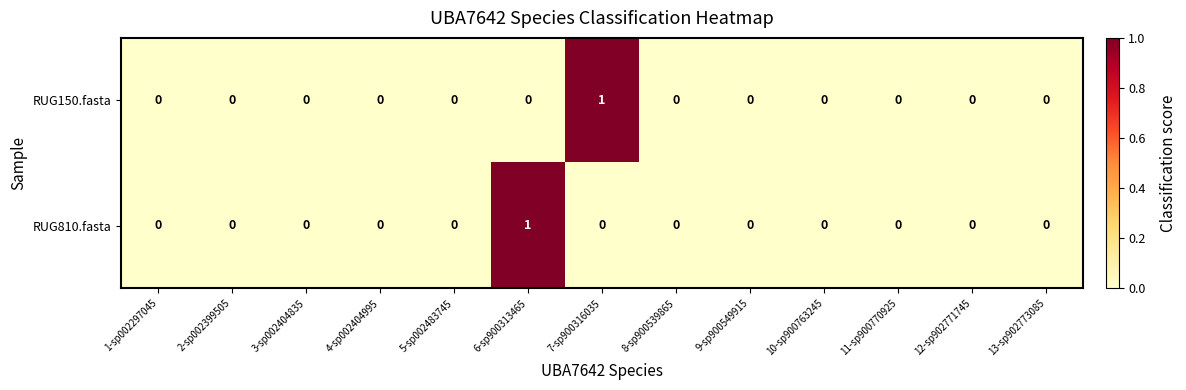

True or false: RUG810.fasta has a value of 0 at 10-sp900763245.

True